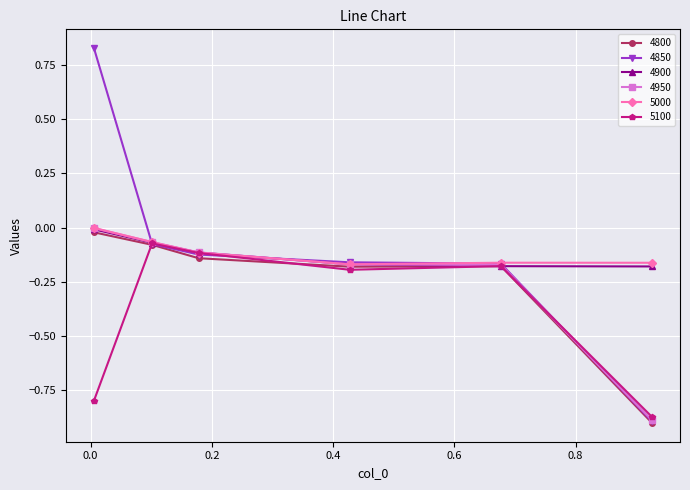

True or false: 4950 has more than 1 interior local peaks.

False